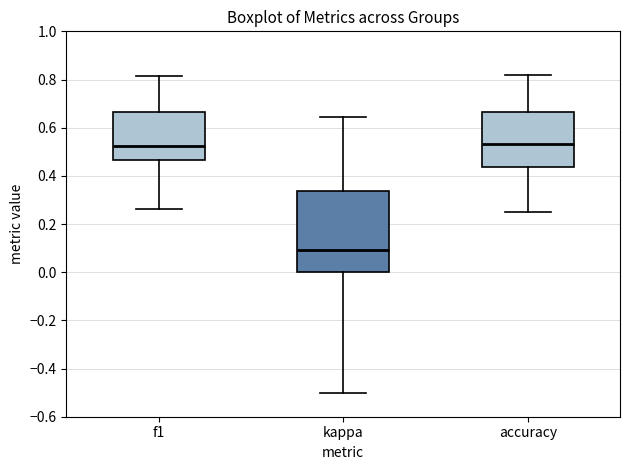

Where is the upper edge of the box for kappa on the y-axis? The values are not printed on the chart, so give them approximately, as read against the axis.

0.34